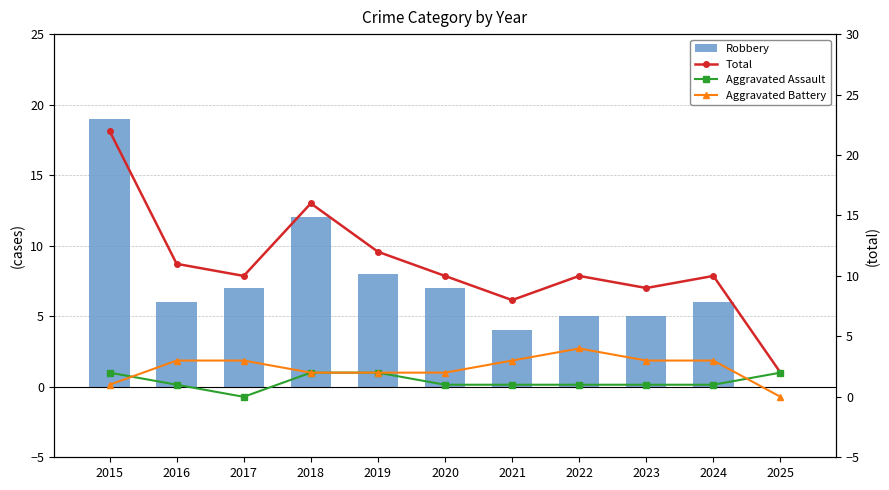

What is the difference between the maximum and minimum values in the Total series?

20